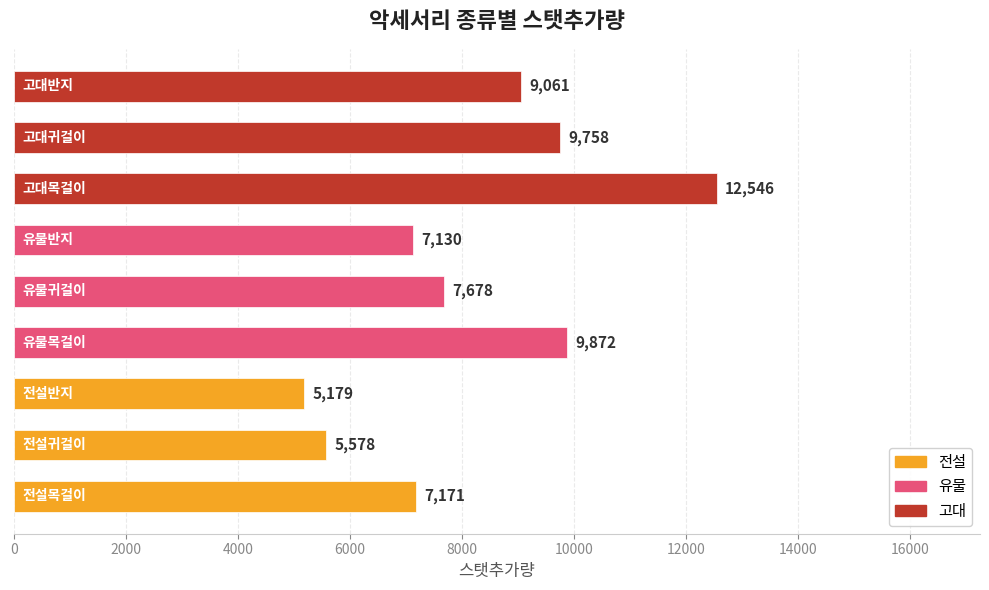

What is the minimum value shown in the chart?

5179